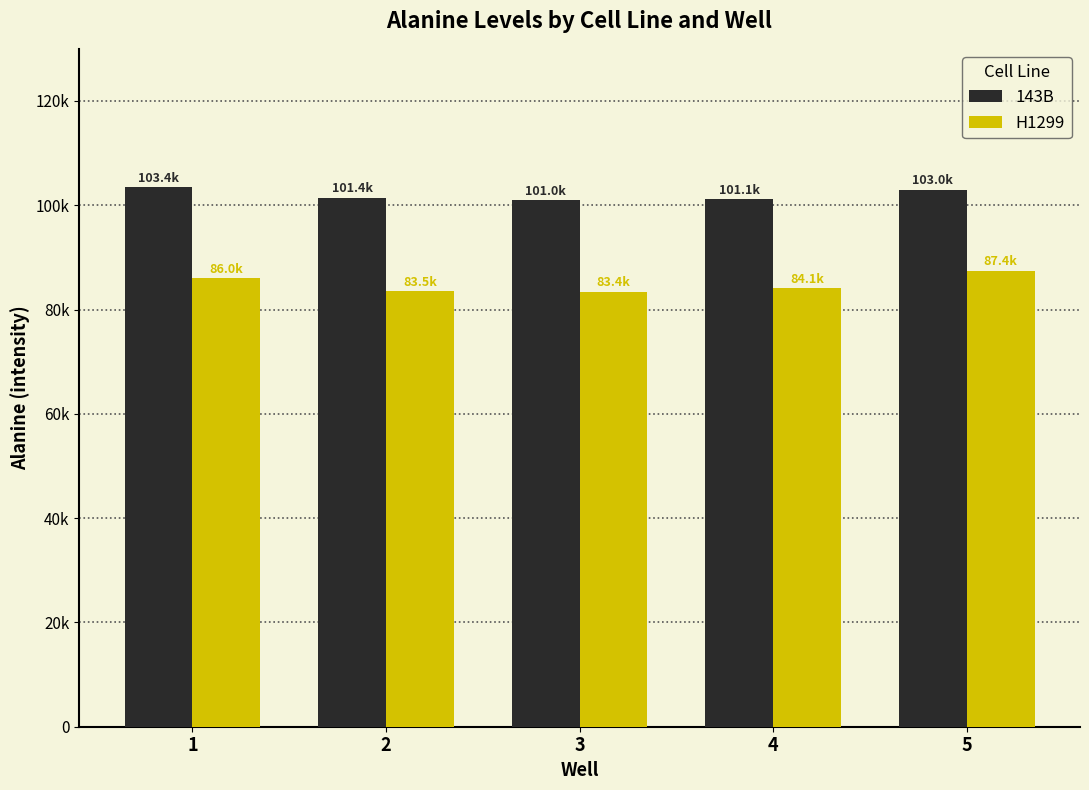

What is the value of the H1299 bar at the 4th from the left?

84083.4